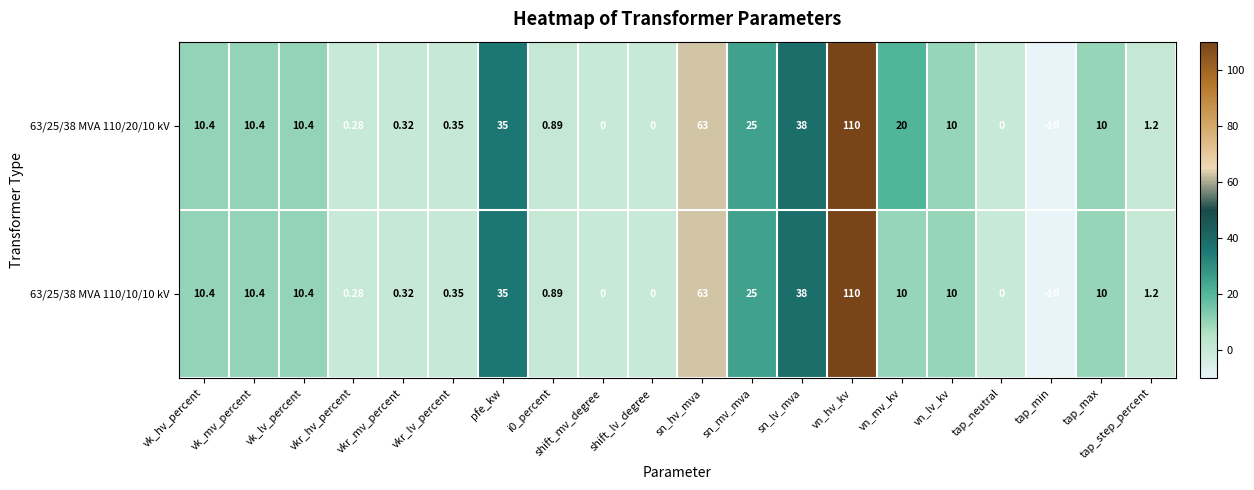

Which label corresponds to the largest value in the chart?

vn_hv_kv